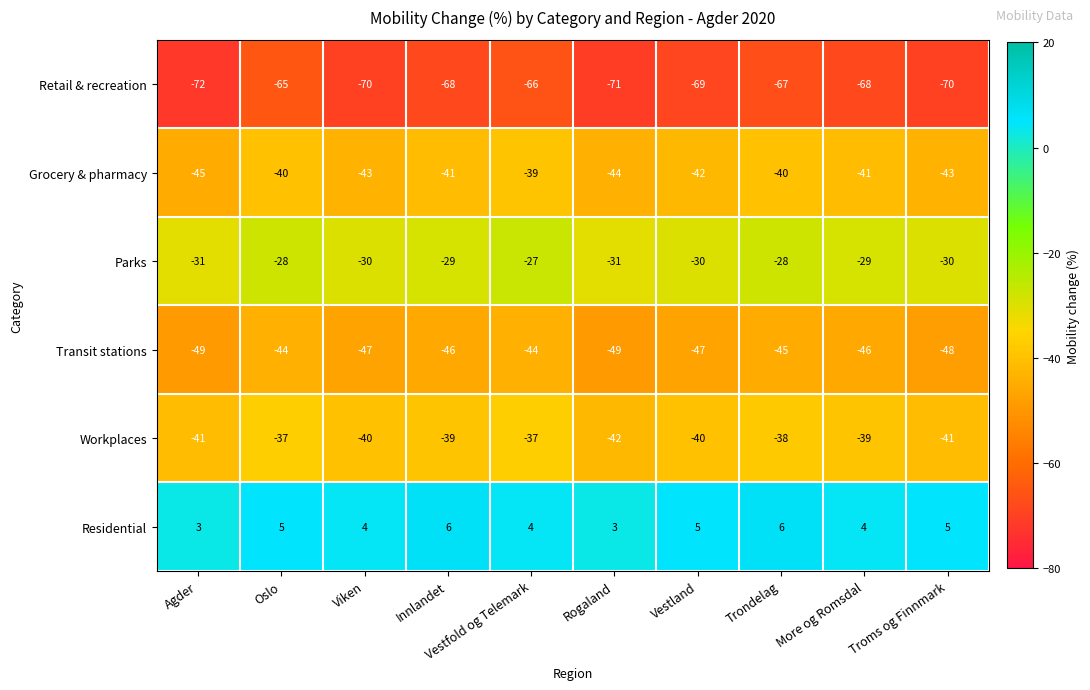

What is the sum of all Transit stations values?

-465